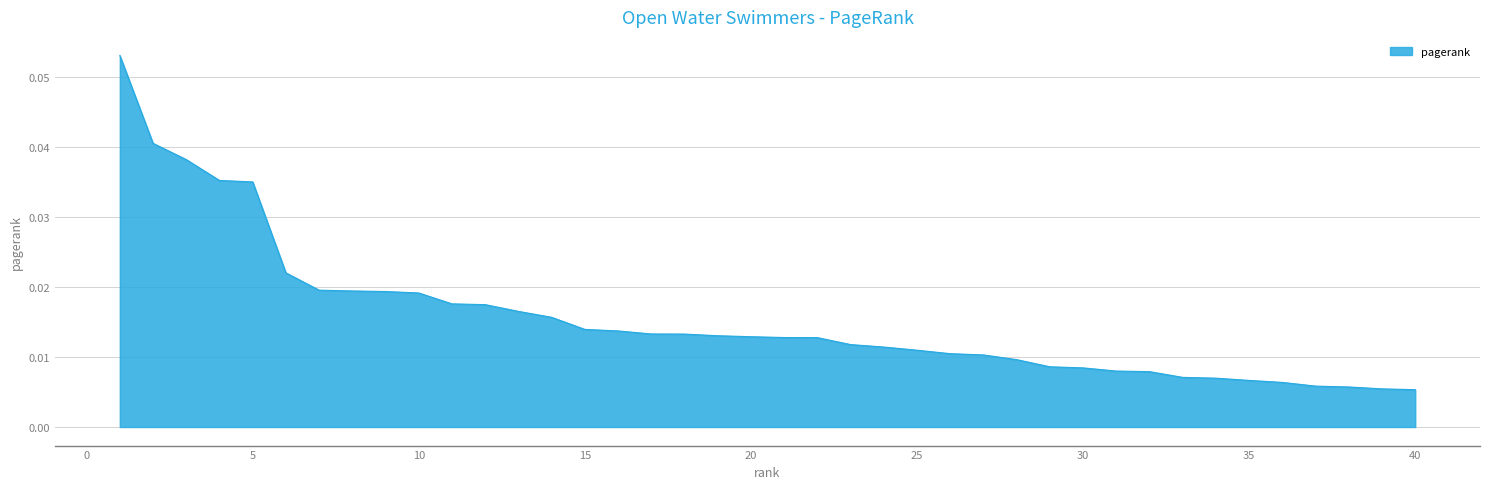

True or false: the data has more than 2 interior local peaks.

False